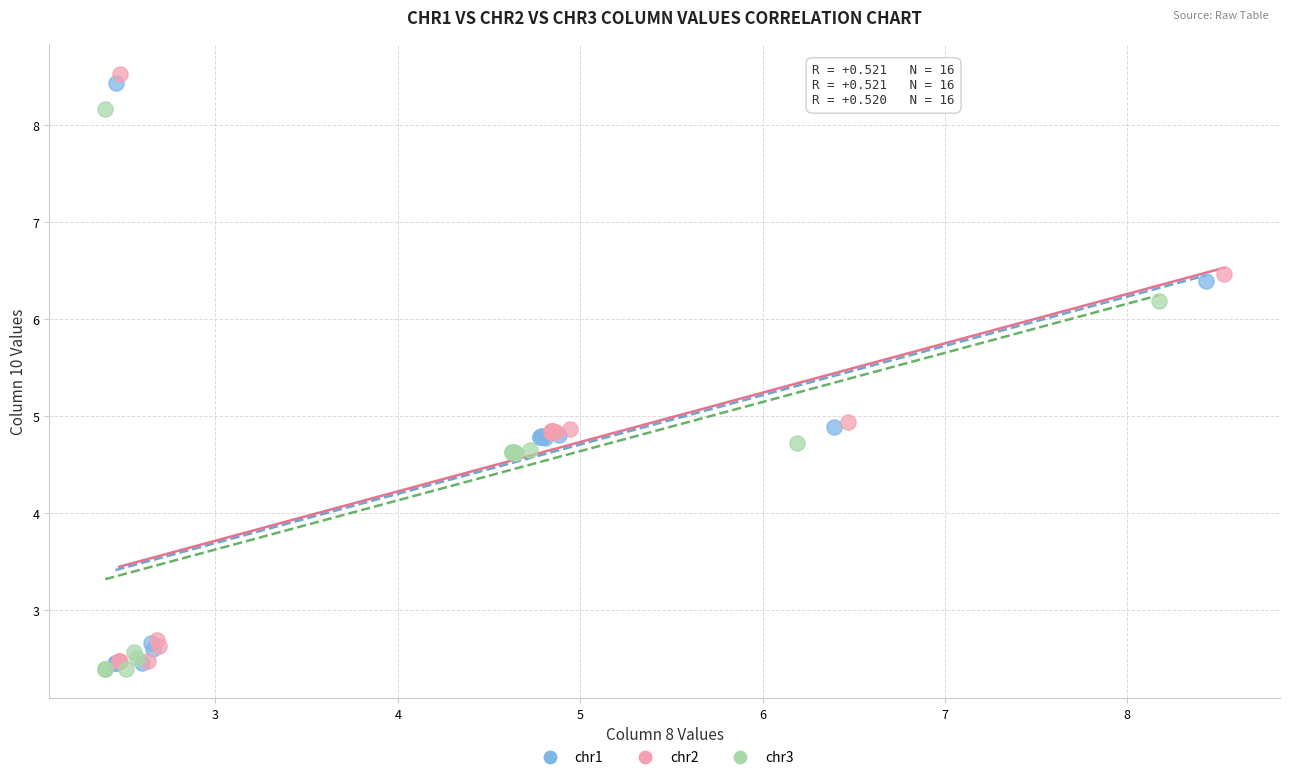

Which series reaches the maximum Y coordinate?

chr2